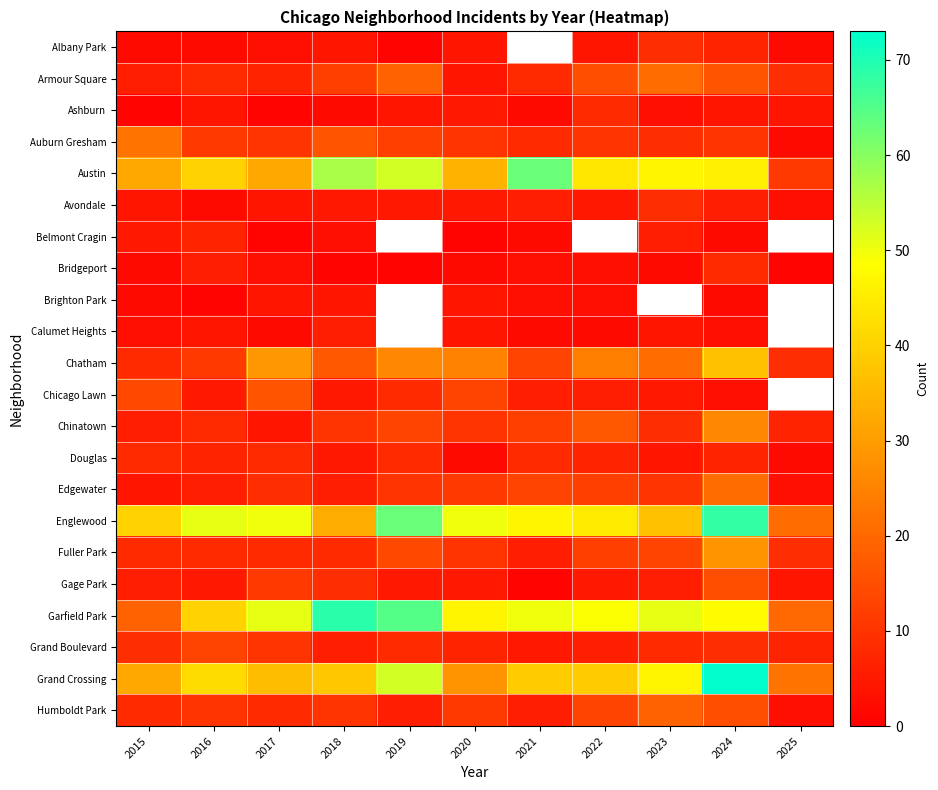

How many data points does each series have?

11